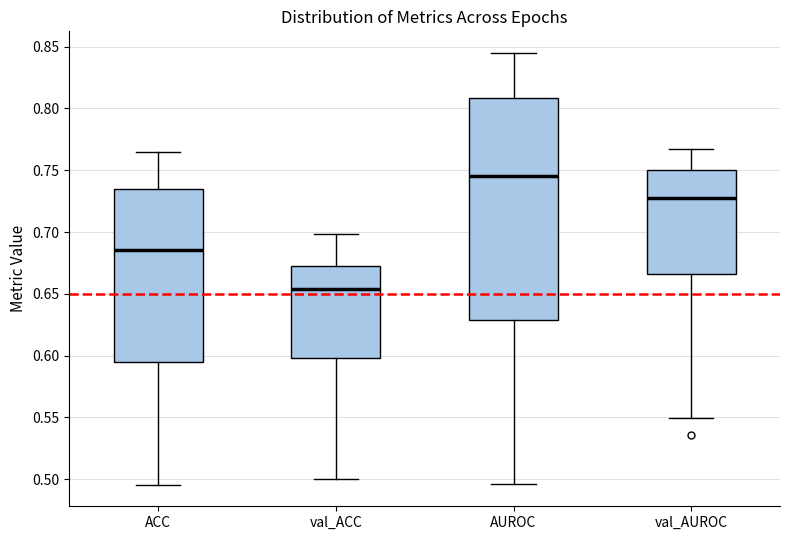

Which box is the tallest, from its lower edge to its upper edge?

AUROC